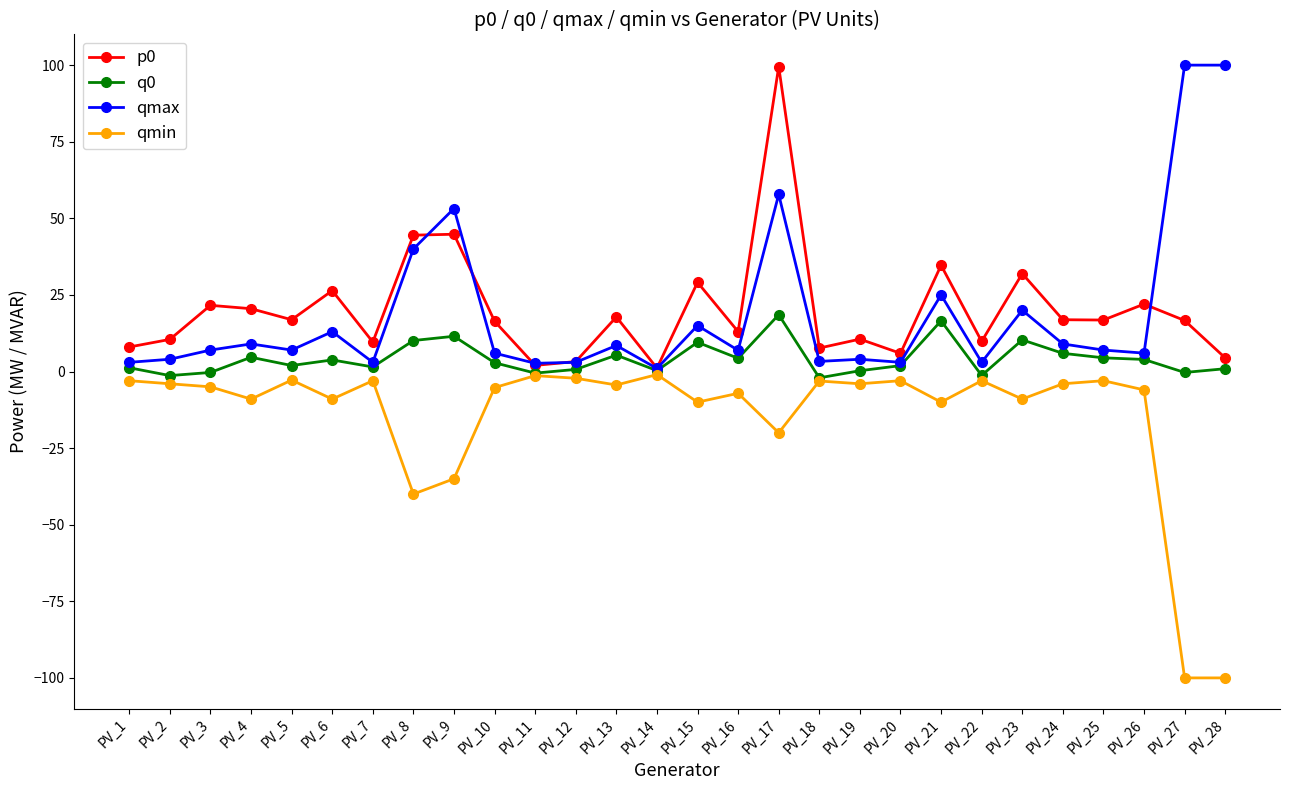

At which category is the sum across all series the highest?

PV_17